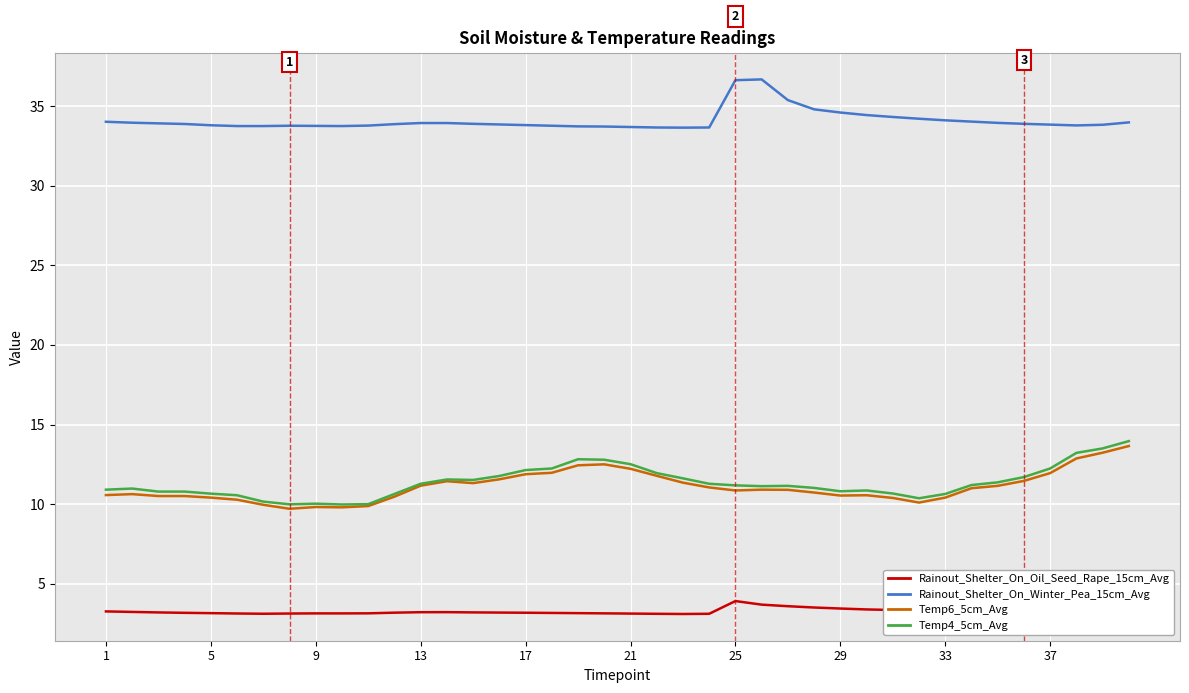

True or false: Rainout_Shelter_On_Winter_Pea_15cm_Avg and Temp6_5cm_Avg intersect in this chart.

False